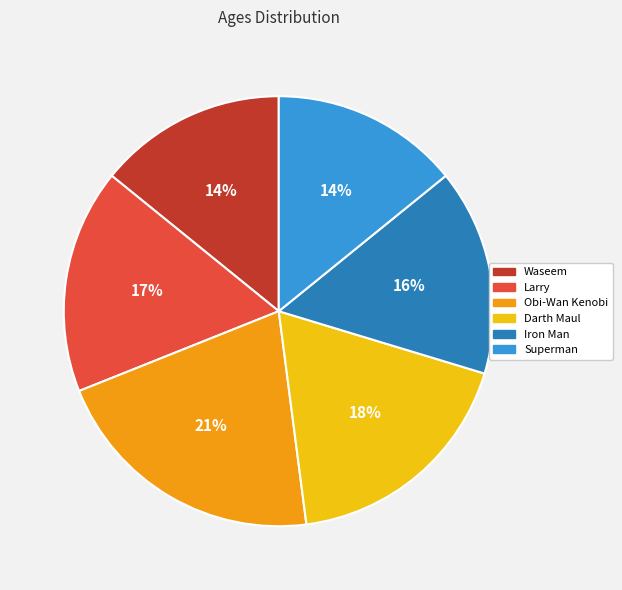

Does Darth Maul account for over 50% of the chart?

No